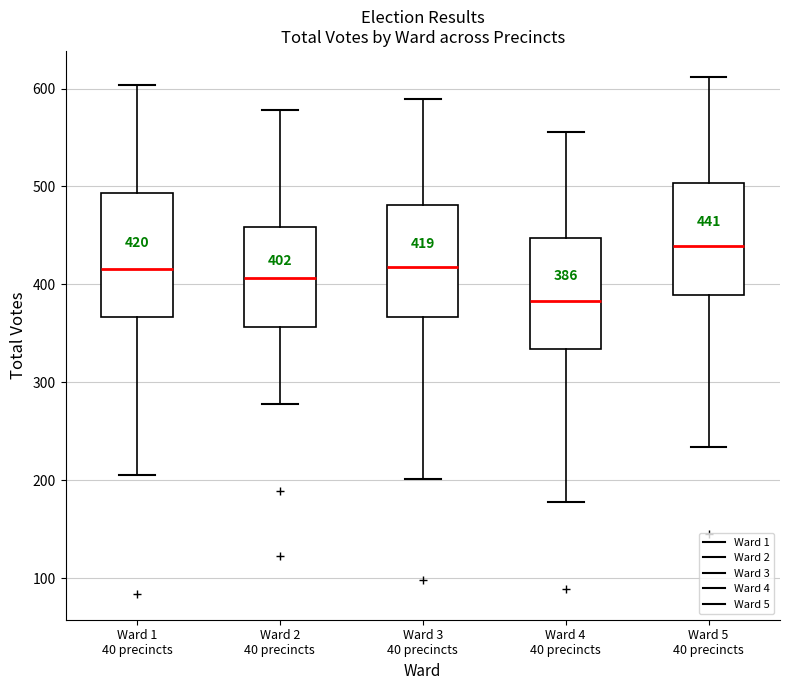

Which box has the highest median line?

Ward 5 40 precincts